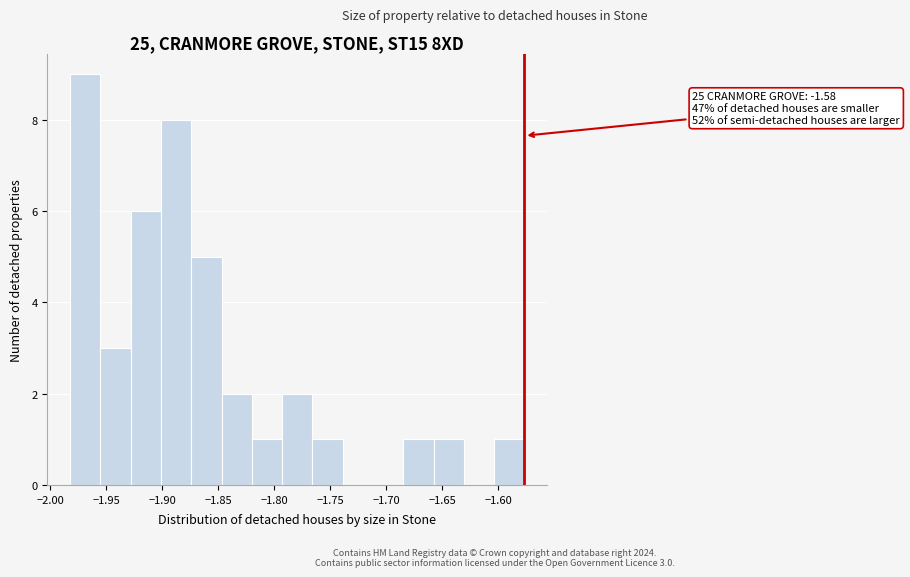

Which range on the x-axis has the tallest bar?

-1.980 to -1.955